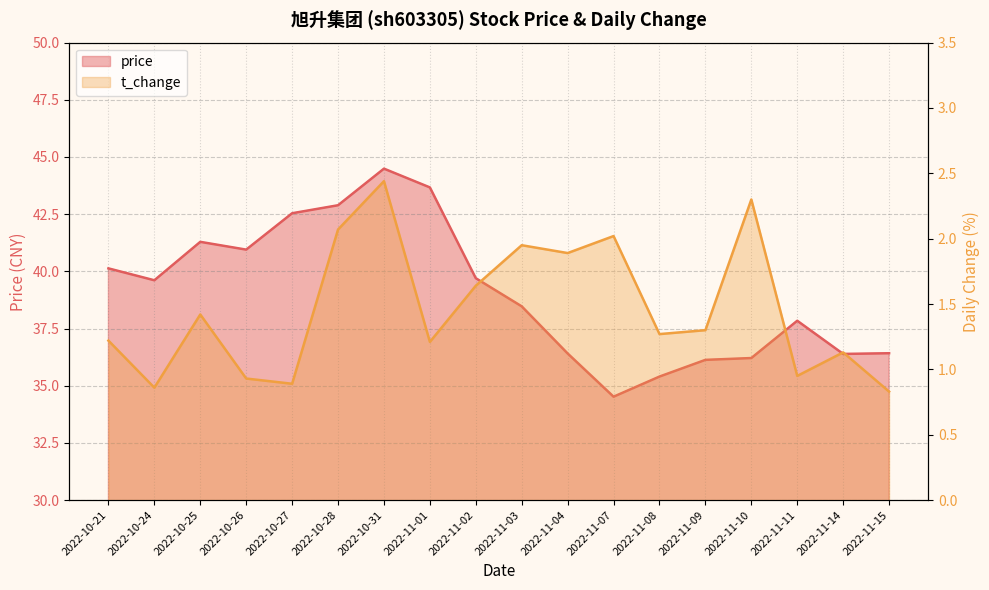

Does the chart have visible grid lines?

Yes